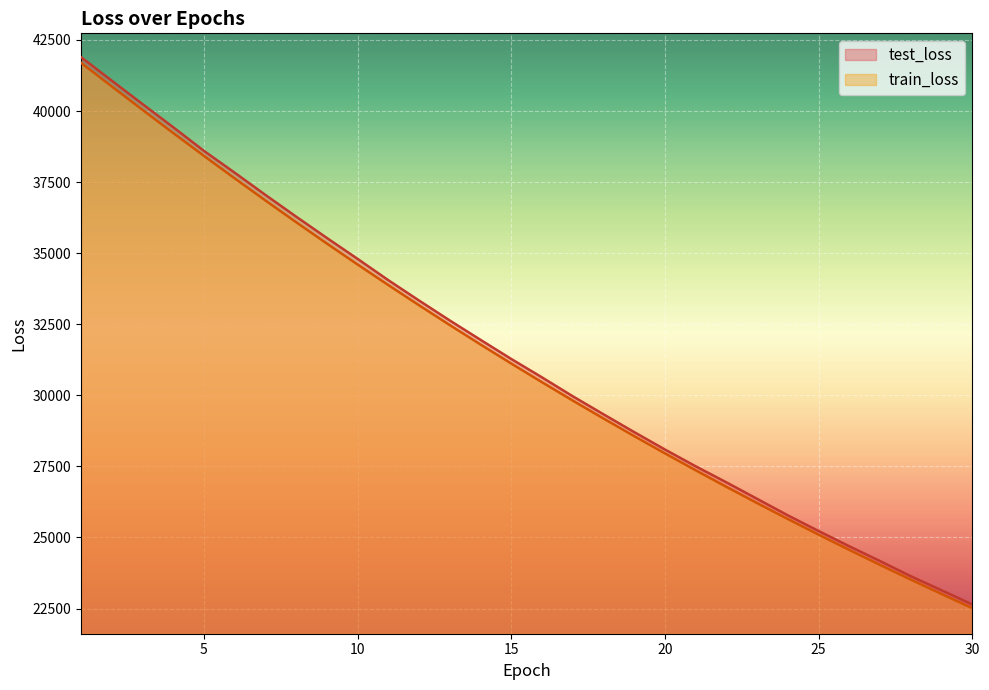

True or false: test_loss and train_loss cross at least once.

False